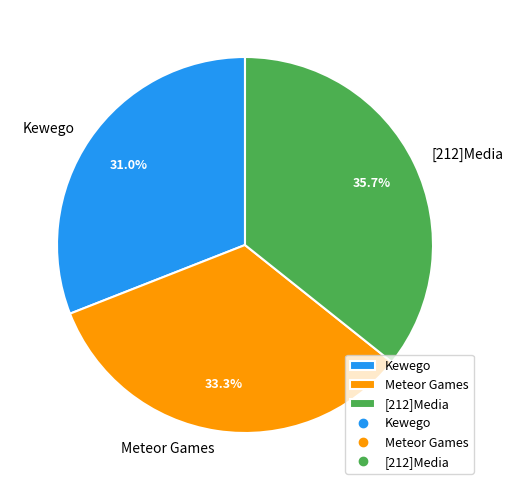

Rank the categories by value from lowest to highest.

Kewego, Meteor Games, [212]Media